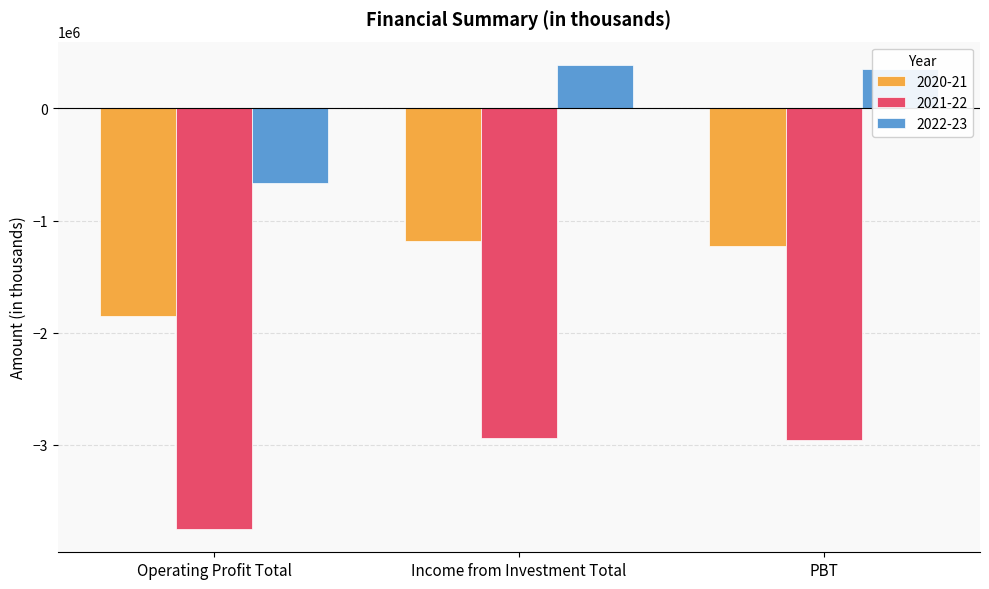

What is the difference between the 2022-23 values at PBT and Income from Investment Total?

36395